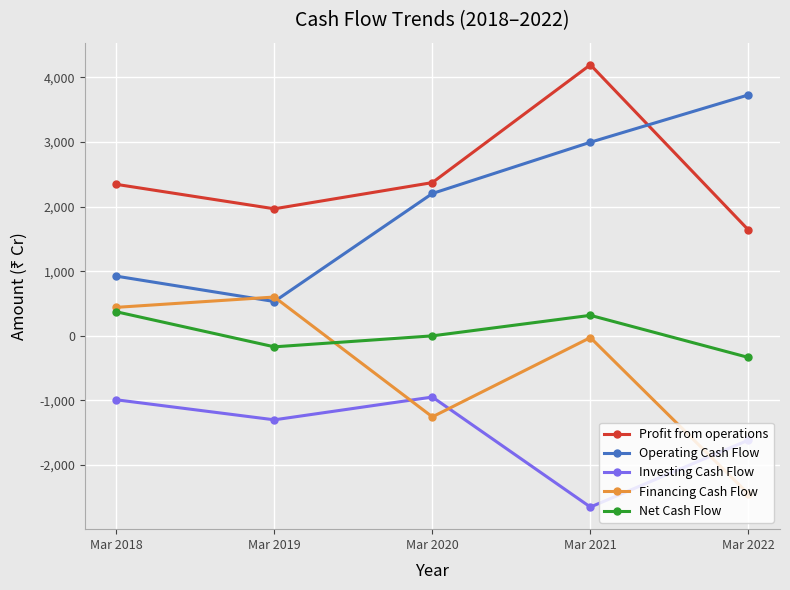

What are all the series names shown in the legend?

Profit from operations, Operating Cash Flow, Investing Cash Flow, Financing Cash Flow, Net Cash Flow